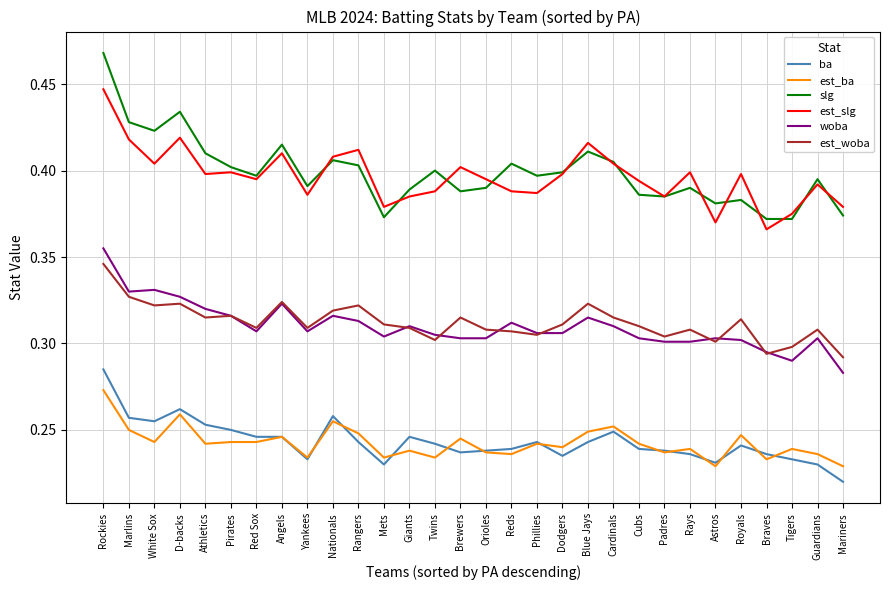

Between Nationals and Astros, which series saw the biggest shift?

est_slg